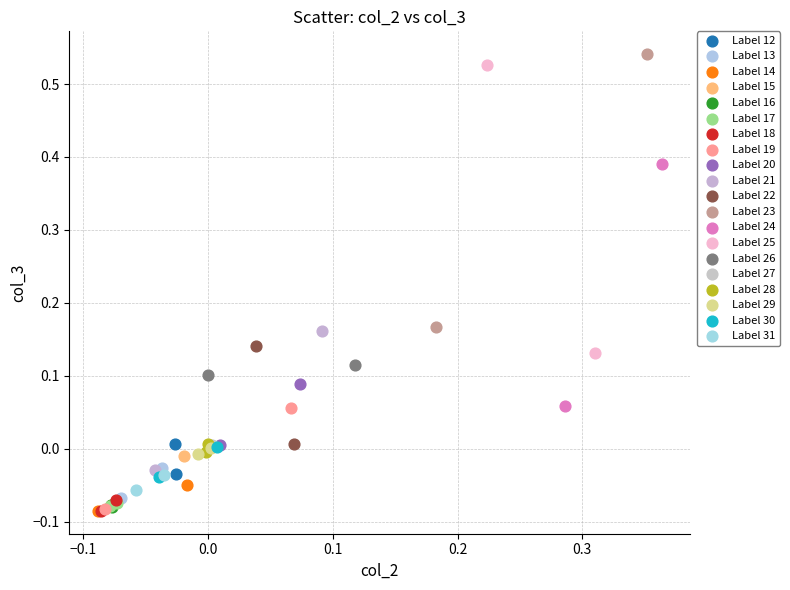

Which series contains the highest Y value?

Label 23